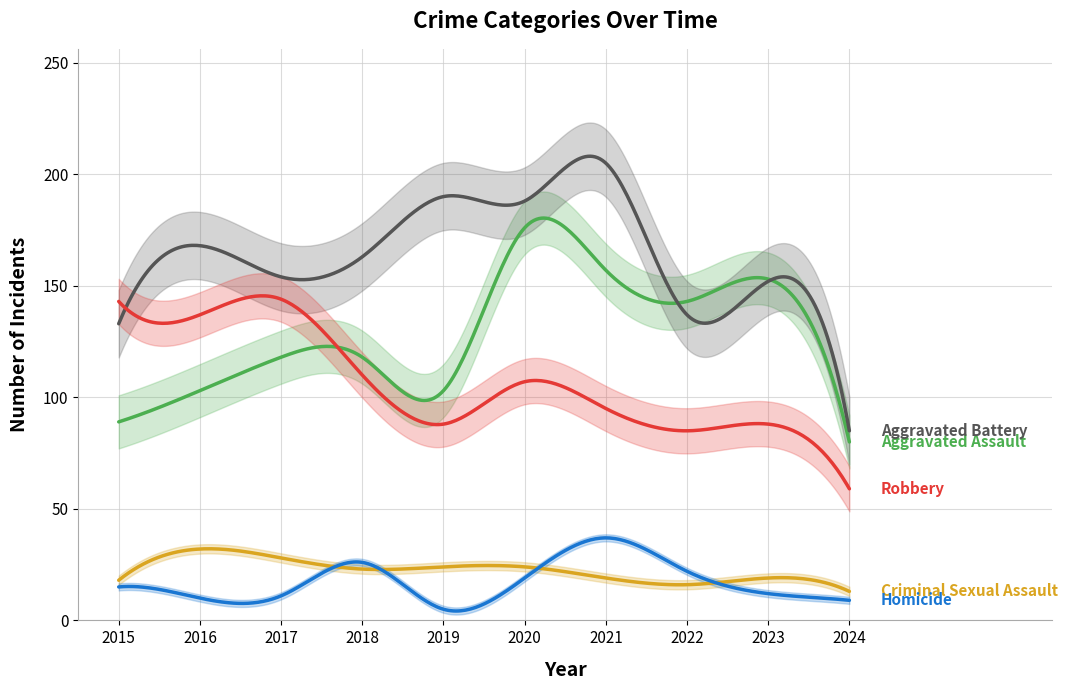

How many times do Homicide and Criminal Sexual Assault cross each other?

4